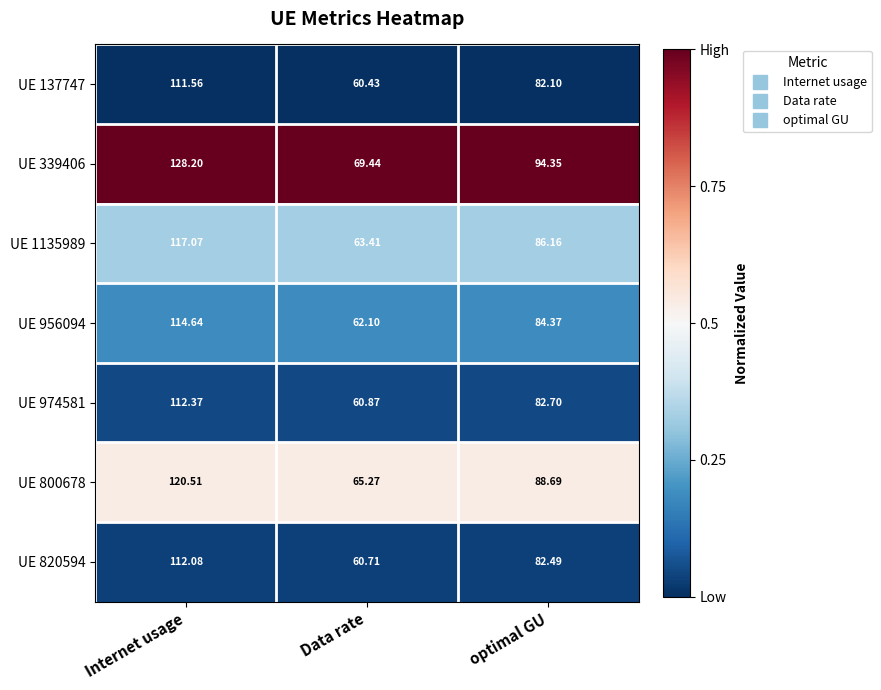

At which category is the sum across all series the highest?

Internet usage